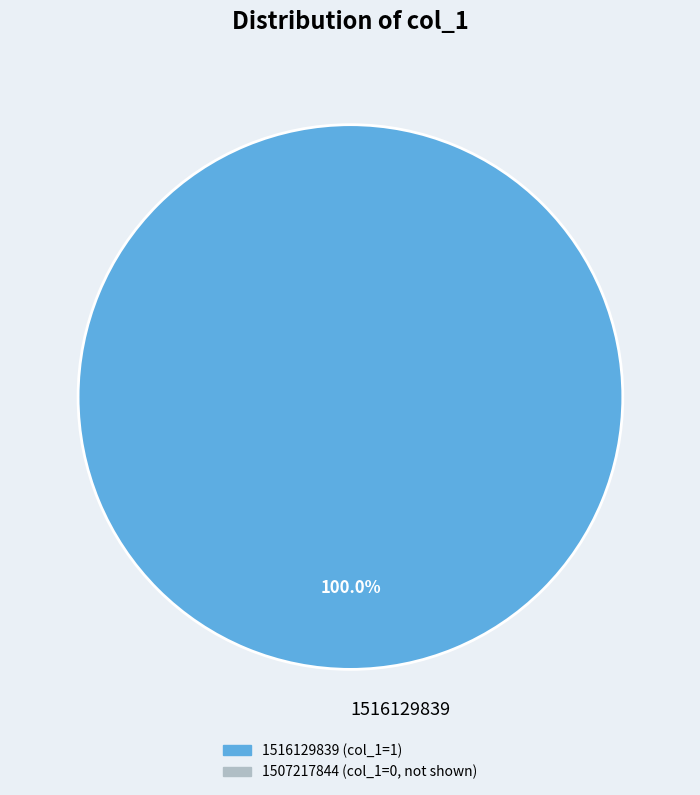

Rank the categories by value from lowest to highest.

1516129839